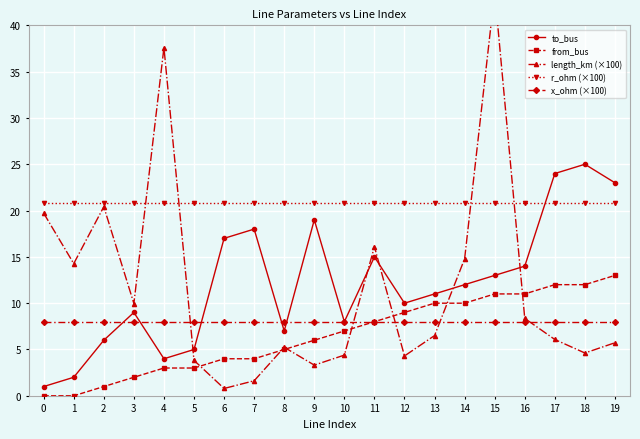

The value of length_km (×100) at 12 is 4.3. True or false?

True